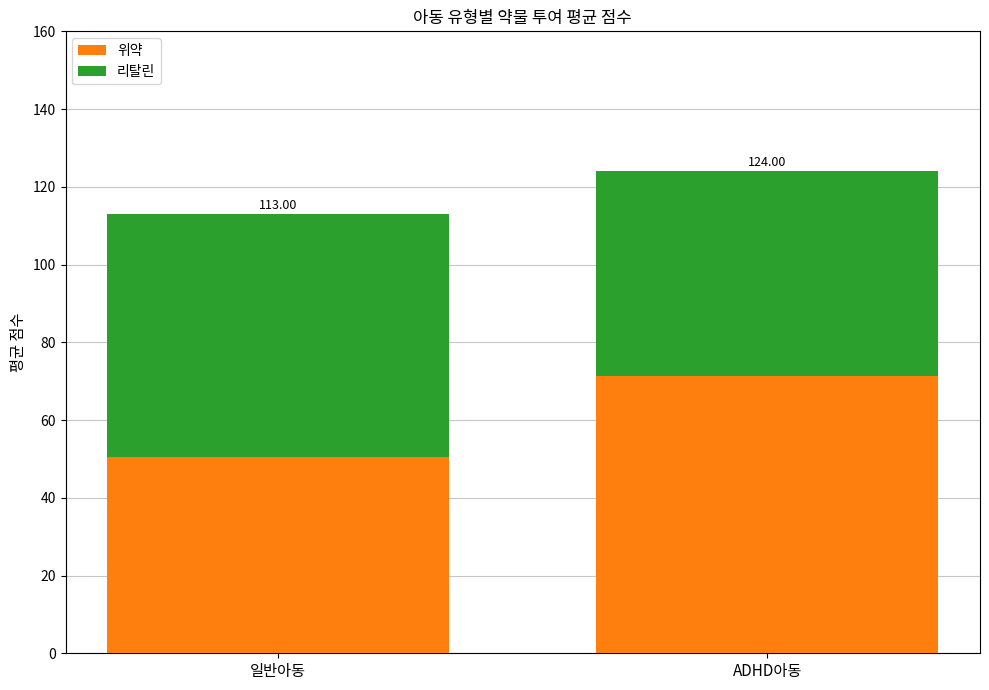

What is the label of the 2nd bar from the left?

ADHD아동